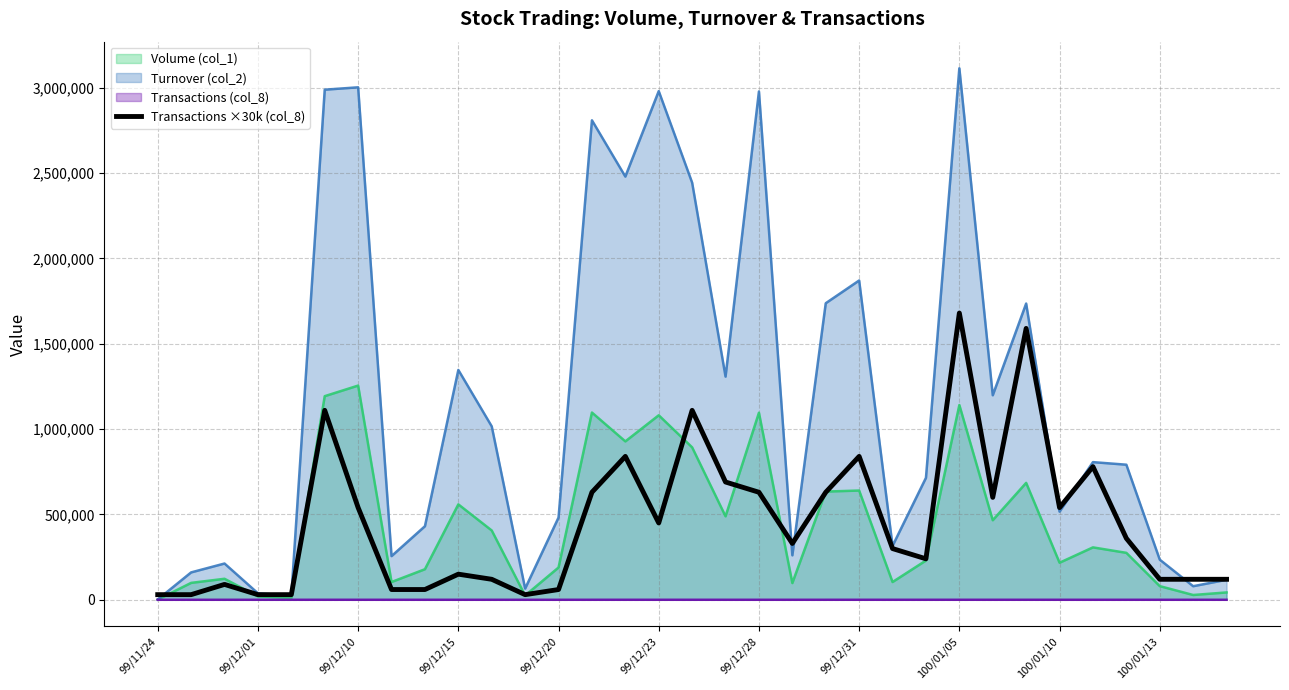

Which series has the largest total across all categories?

Turnover (col_2)